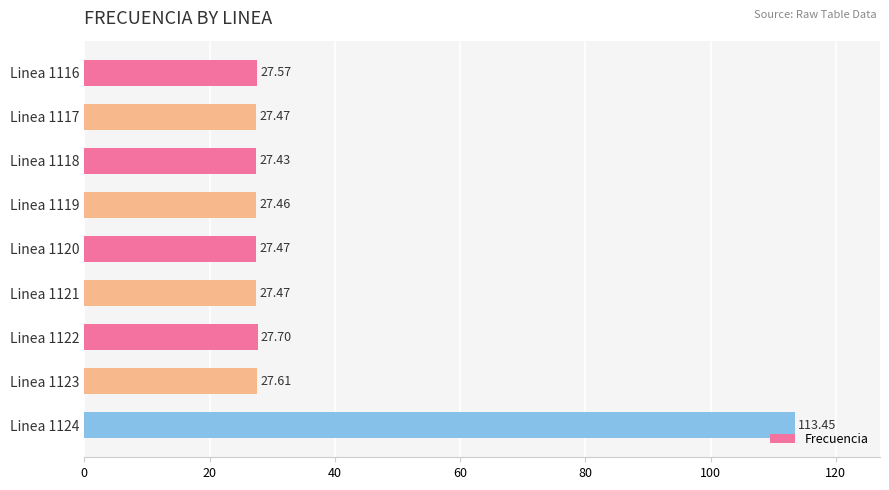

What is the difference between the maximum and minimum values?

86.0